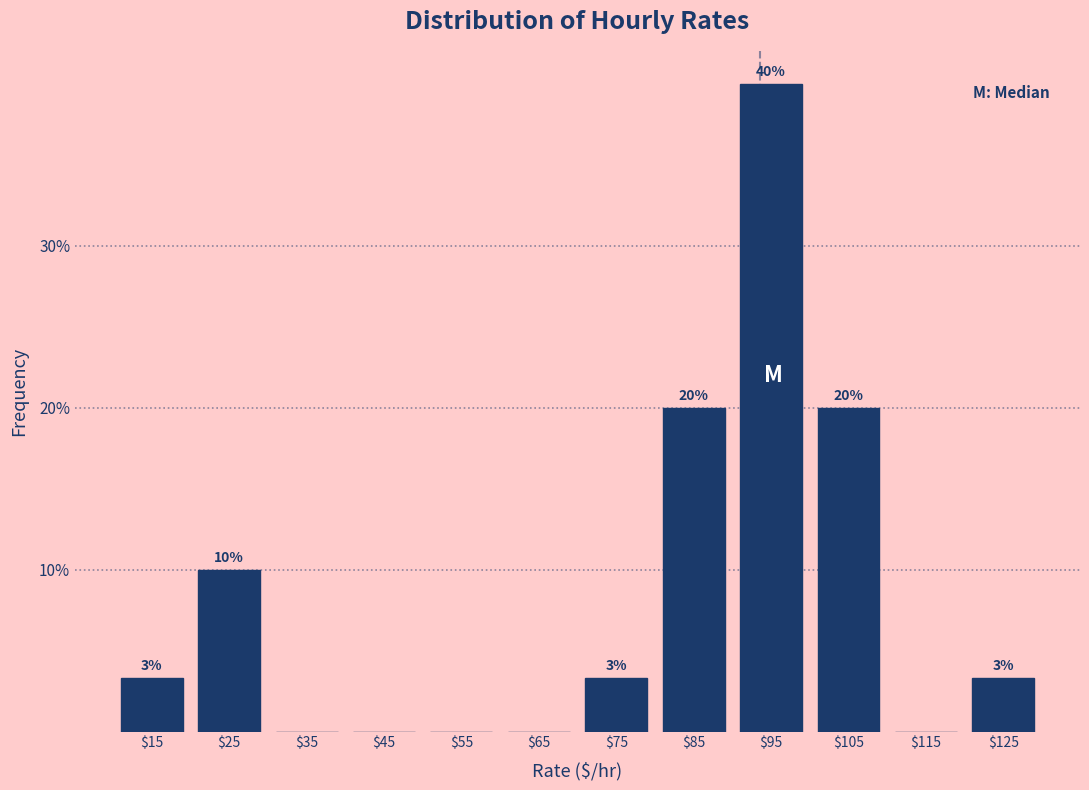

Which range on the x-axis has the tallest bar?

90 to 100